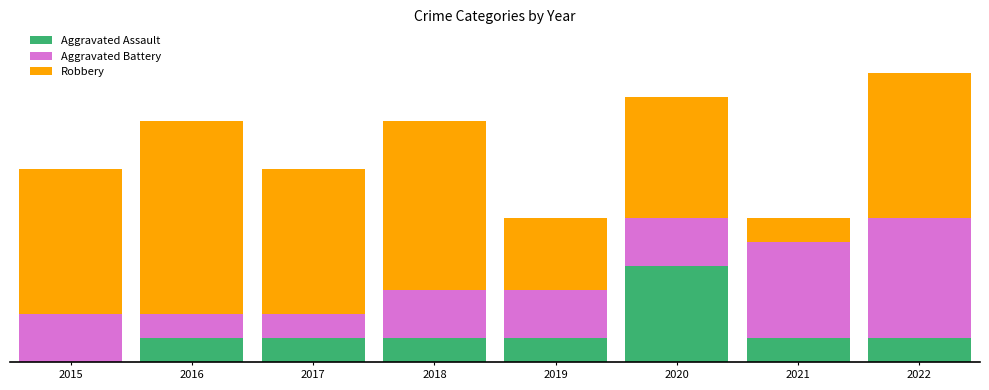

Are the bars grouped side by side (vs. stacked)?

No